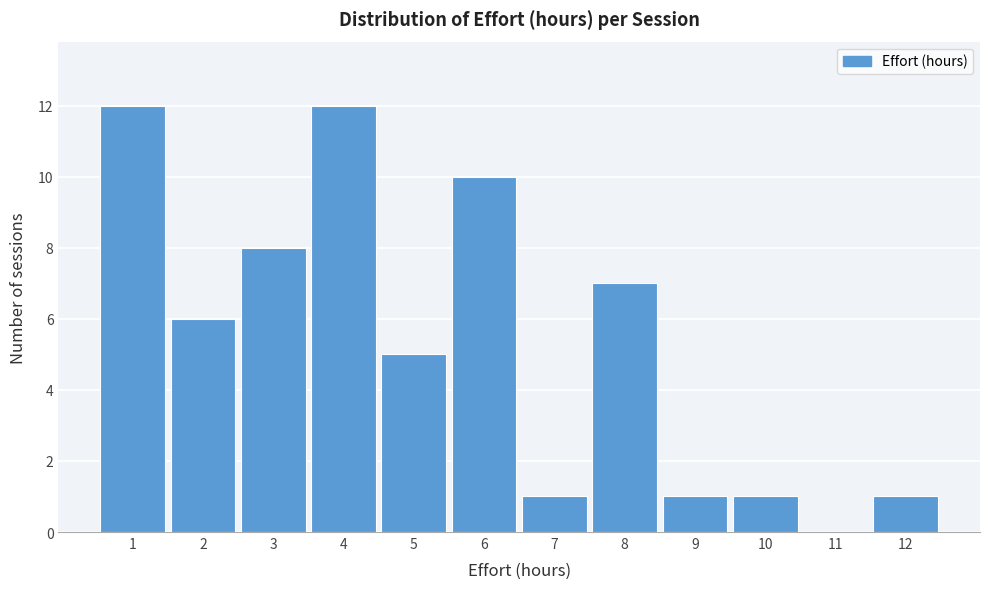

What is the height of the bar covering 6.5 to 7.5 on the x-axis? The values are not printed on the chart, so give them approximately, as read against the axis.

1